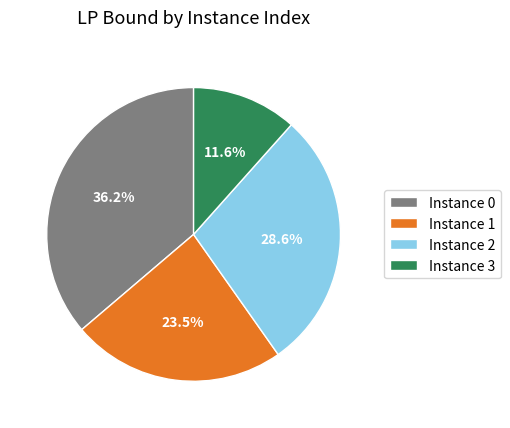

Does Instance 2 account for over 50% of the chart?

No